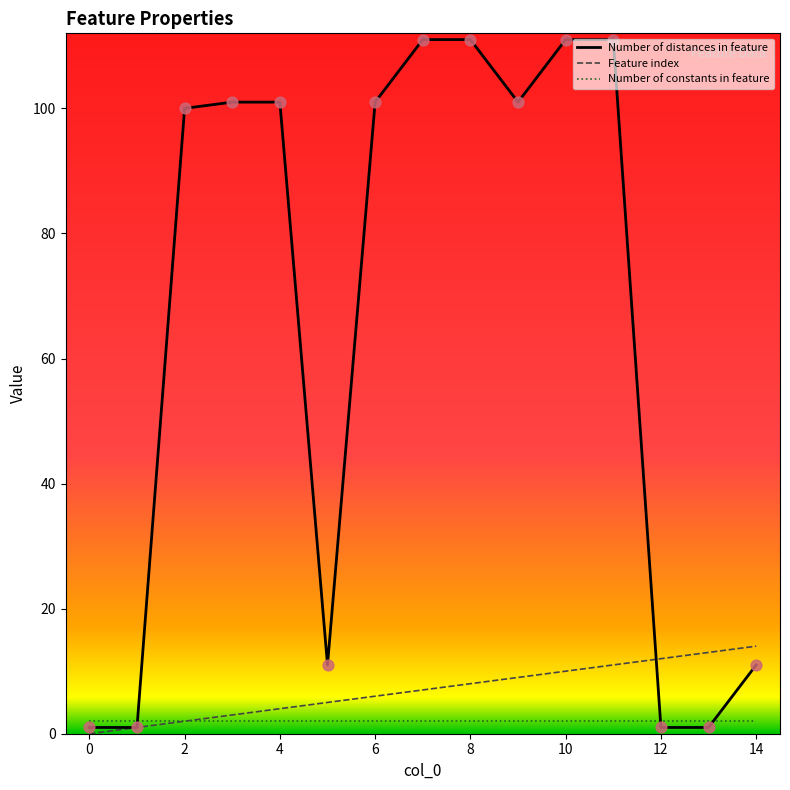

What are all the series names shown in the legend?

Number of distances in feature, Feature index, Number of constants in feature